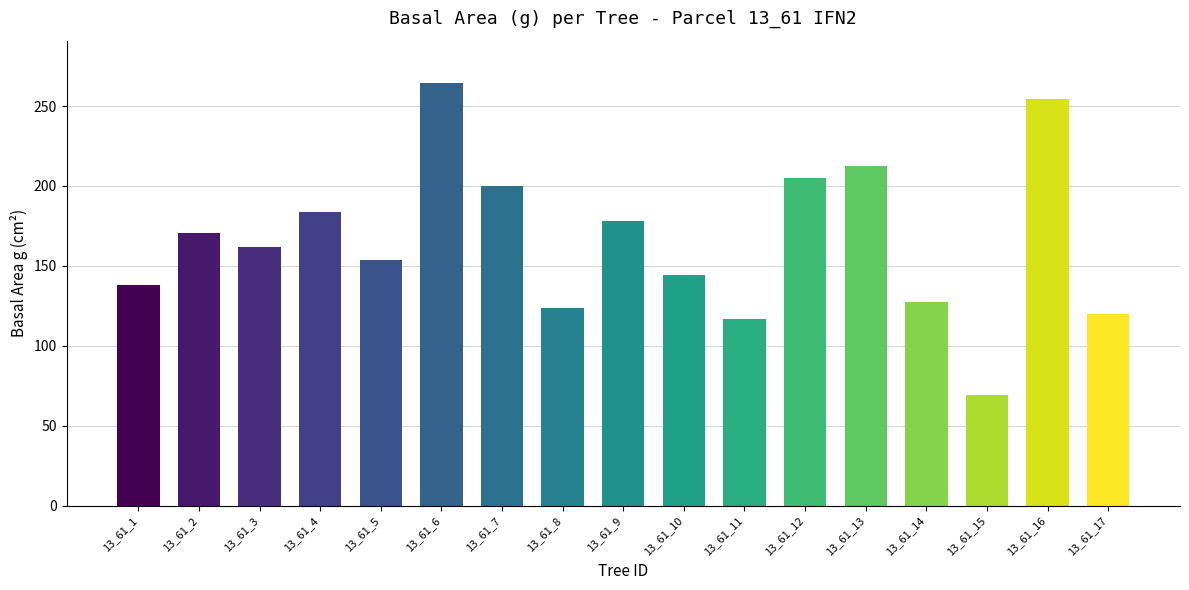

The value at 13_61_14 is 127.7. True or false?

True